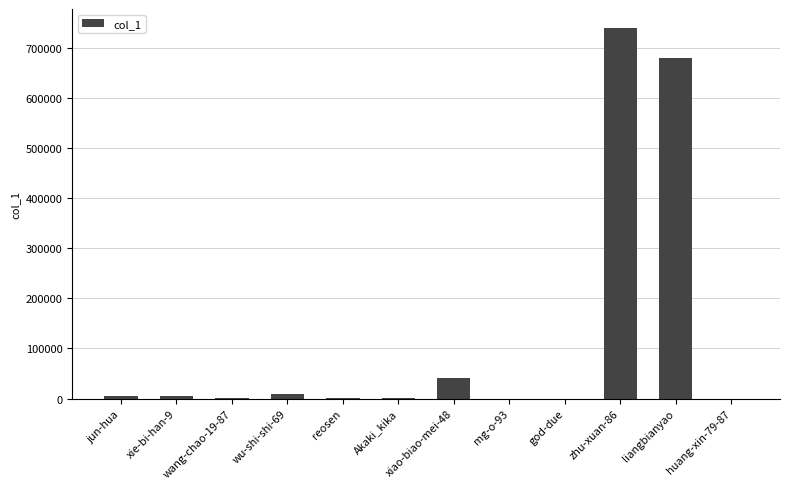

Are the bars horizontal?

No